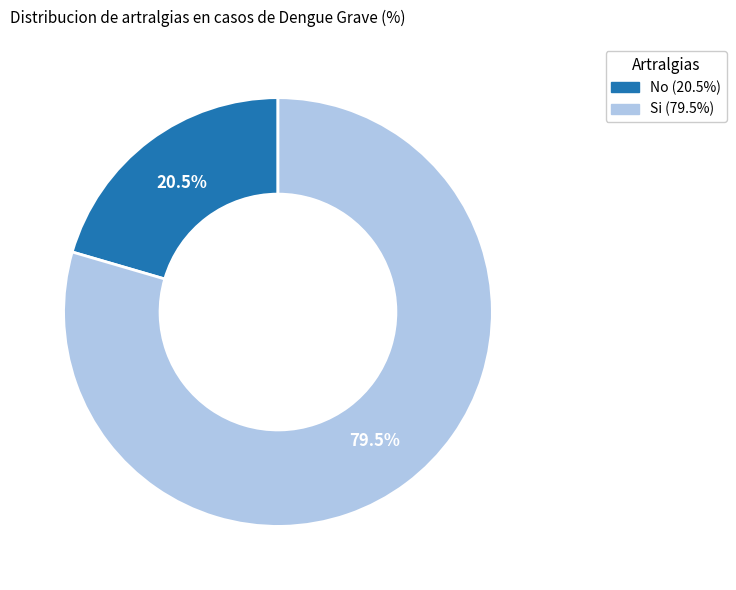

To the nearest percent, what is the difference between the Si and No slice percentages?

59%